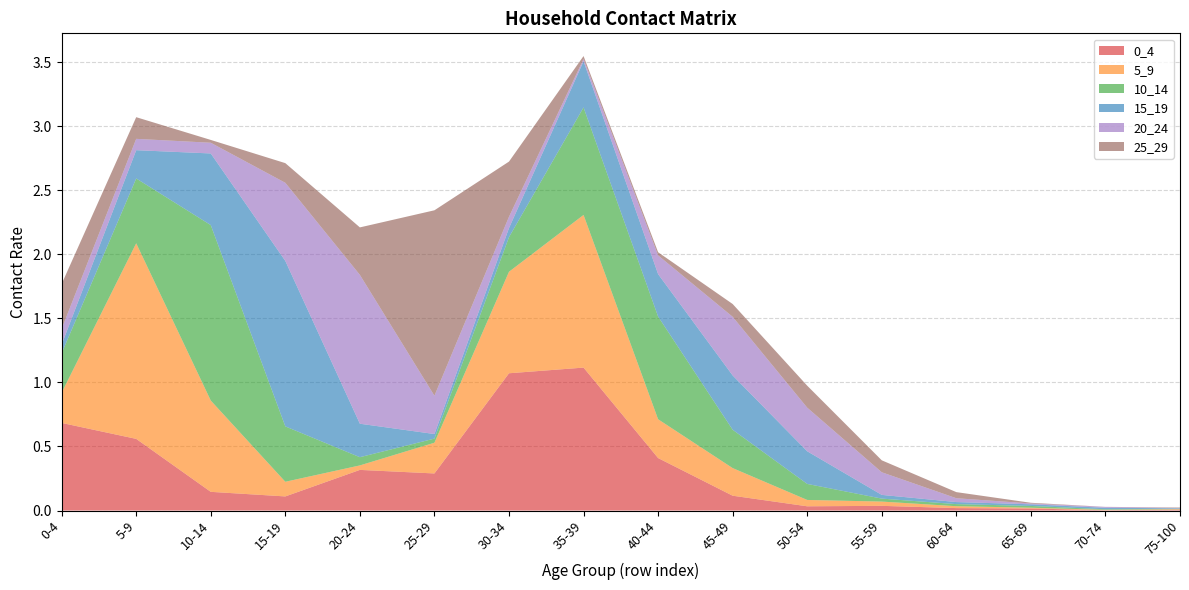

Reading left to right, what are all the values shown in this chart?

0_4: 0-4=0.7	5-9=0.6	10-14=0.1	15-19=0.1	20-24=0.3	25-29=0.3	30-34=1.1	35-39=1.1	40-44=0.4	45-49=0.1	50-54=0.0	55-59=0.0	60-64=0.0	65-69=0.0	70-74=0.0	75-100=0.0
5_9: 0-4=0.2	5-9=1.5	10-14=0.7	15-19=0.1	20-24=0.0	25-29=0.2	30-34=0.8	35-39=1.2	40-44=0.3	45-49=0.2	50-54=0.0	55-59=0.0	60-64=0.0	65-69=0.0	70-74=0.0	75-100=0.0
10_14: 0-4=0.3	5-9=0.5	10-14=1.4	15-19=0.4	20-24=0.1	25-29=0.0	30-34=0.3	35-39=0.8	40-44=0.8	45-49=0.3	50-54=0.1	55-59=0.0	60-64=0.0	65-69=0.0	70-74=0.0	75-100=0.0
15_19: 0-4=0.1	5-9=0.2	10-14=0.6	15-19=1.3	20-24=0.3	25-29=0.0	30-34=0.1	35-39=0.4	40-44=0.3	45-49=0.4	50-54=0.3	55-59=0.0	60-64=0.0	65-69=0.0	70-74=0.0	75-100=0.0
20_24: 0-4=0.1	5-9=0.1	10-14=0.1	15-19=0.6	20-24=1.2	25-29=0.3	30-34=0.1	35-39=0.0	40-44=0.1	45-49=0.5	50-54=0.3	55-59=0.2	60-64=0.0	65-69=0.0	70-74=0.0	75-100=0.0
25_29: 0-4=0.4	5-9=0.2	10-14=0.0	15-19=0.2	20-24=0.4	25-29=1.4	30-34=0.4	35-39=0.0	40-44=0.0	45-49=0.1	50-54=0.2	55-59=0.1	60-64=0.0	65-69=0.0	70-74=0.0	75-100=0.0